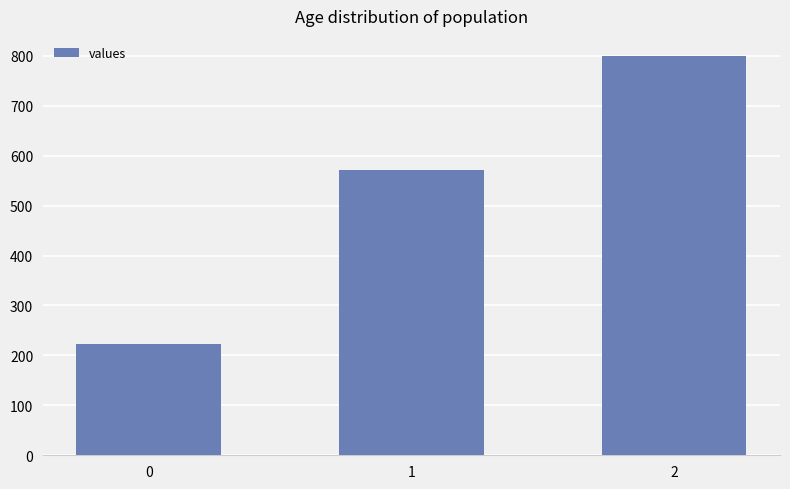

Reading right to left, extract all data points from this chart.

2=800.0	1=571.4	0=222.2